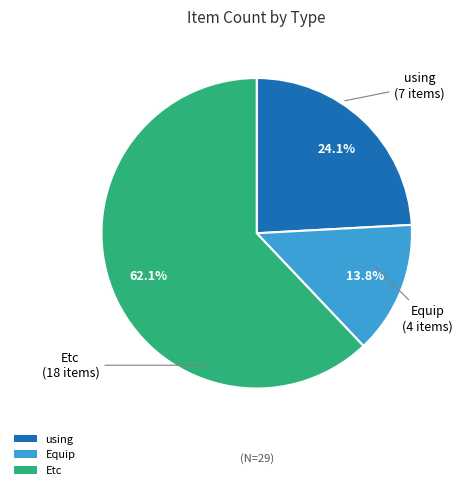

Rank the categories by value from lowest to highest.

Equip, using, Etc